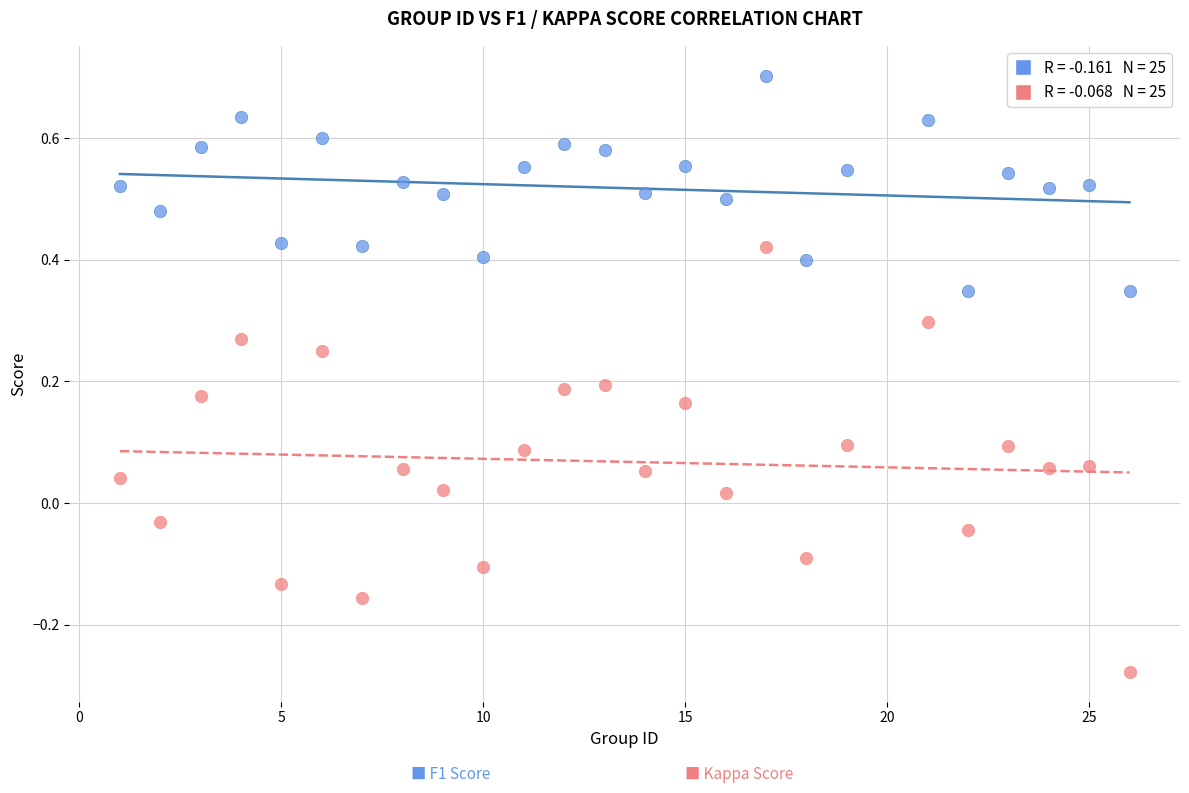

Across all data points, what is the range of Y values (max minus min)?

1.0